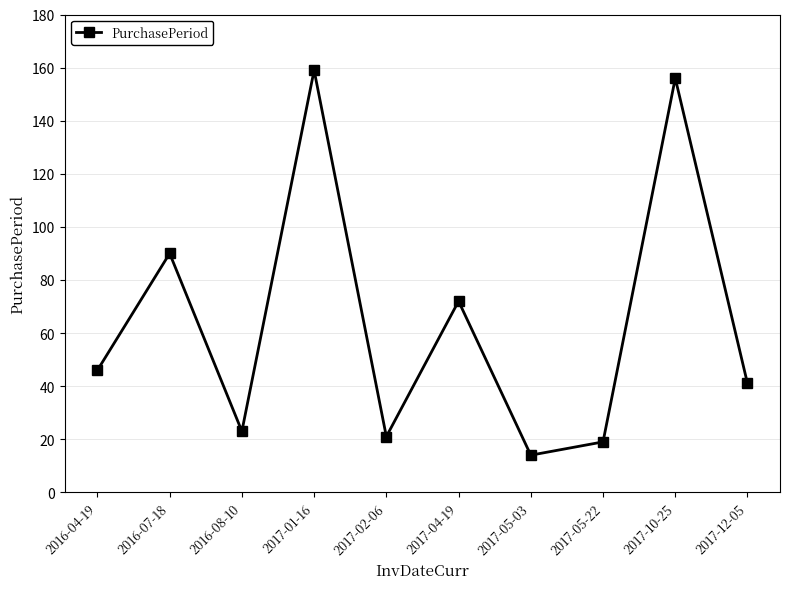

What is the label of the 4th point from the left?

2017-01-16